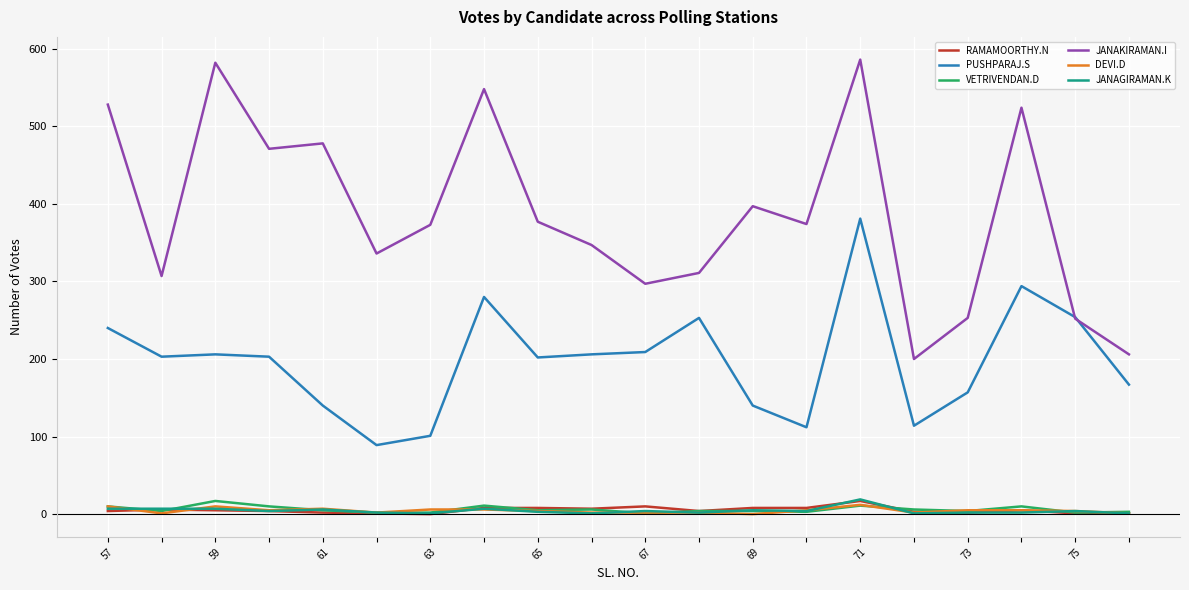

What is the maximum value for VETRIVENDAN.D?

17